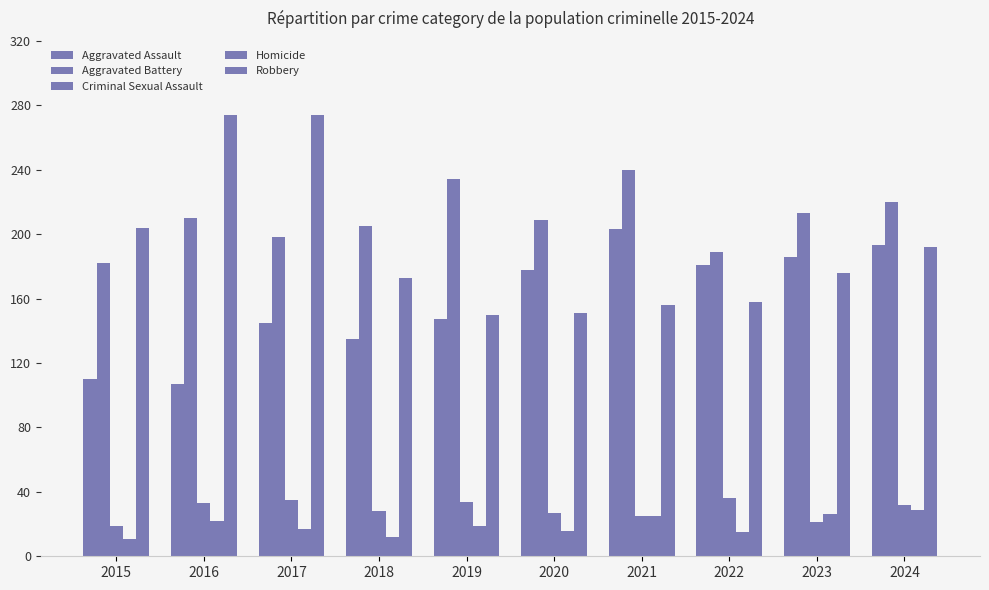

How many data points in Aggravated Assault are less than 178?

5